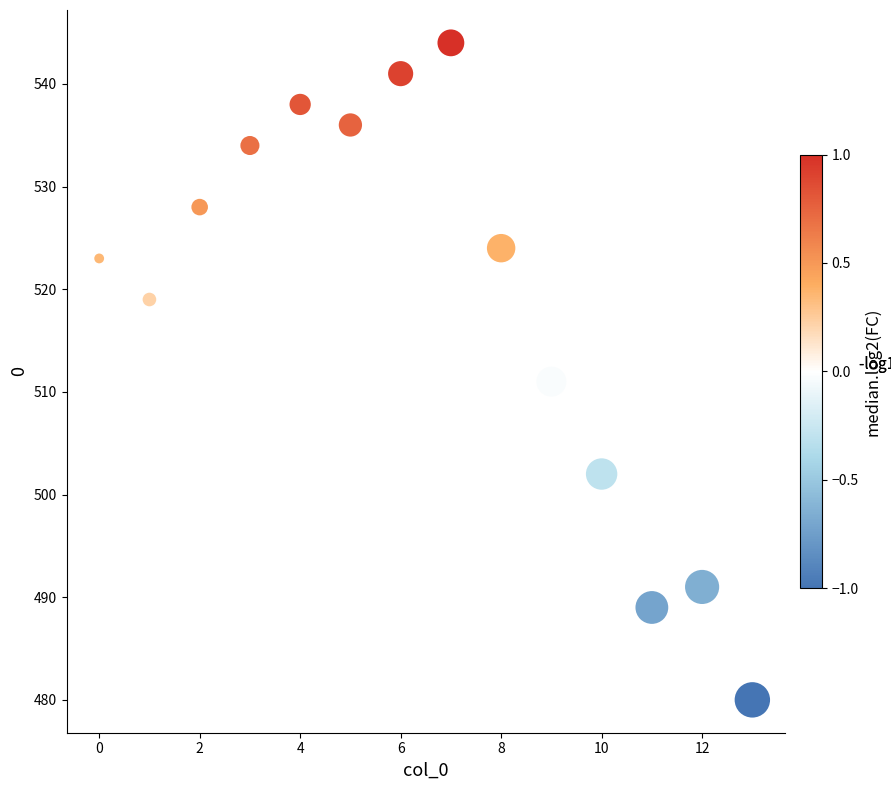

What is the range of Y values (max minus min)?

64